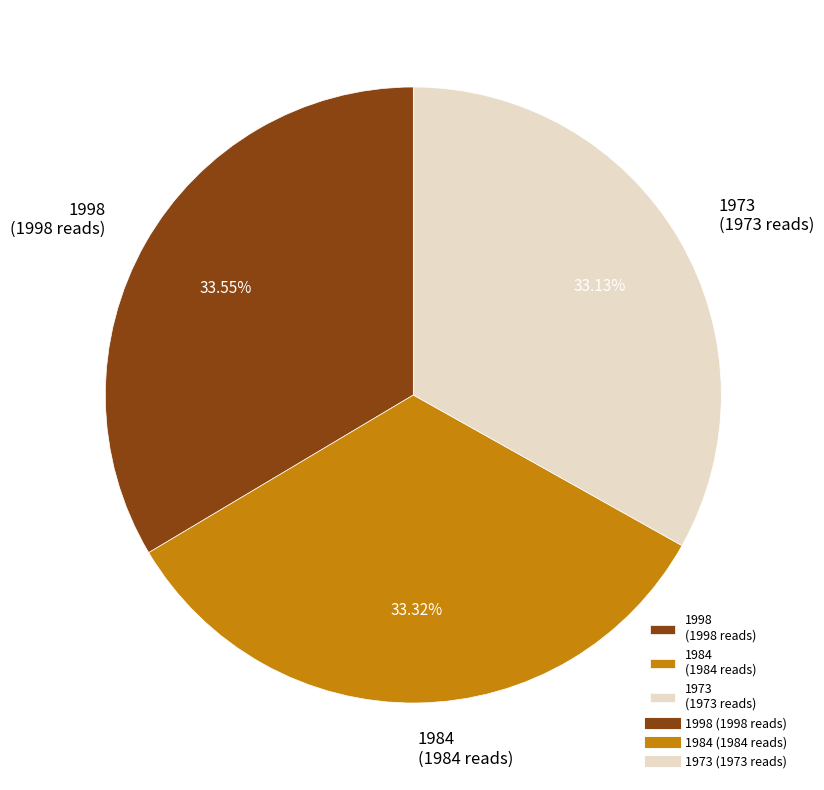

What is the ratio of the value at 1973 (1973 reads) to the value at 1998 (1998 reads)?

1.0